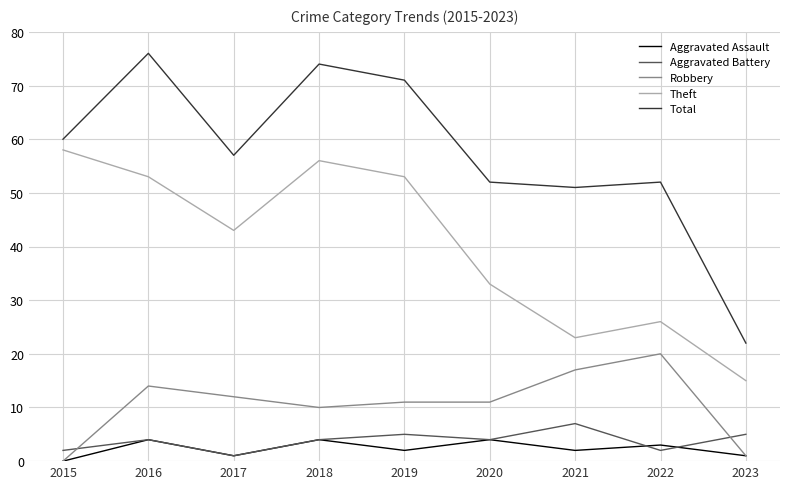

The Robbery series shows 3 at 2018. True or false?

False